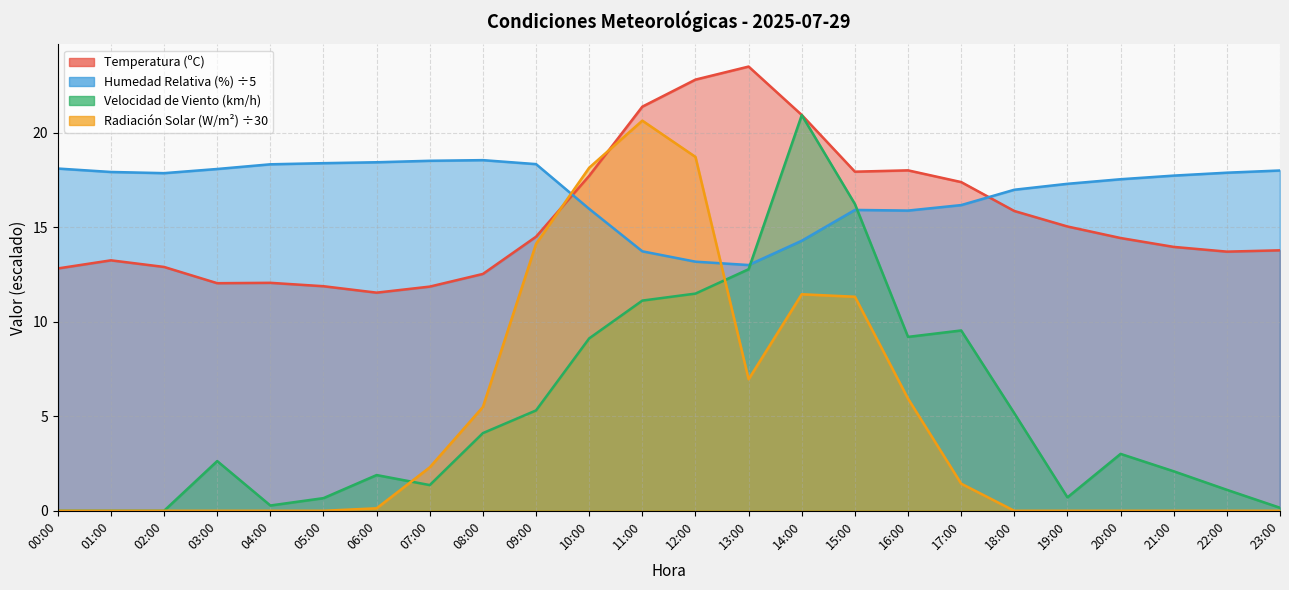

Where does the Velocidad de Viento Promedio (km/h) series first go above 3?

08:00